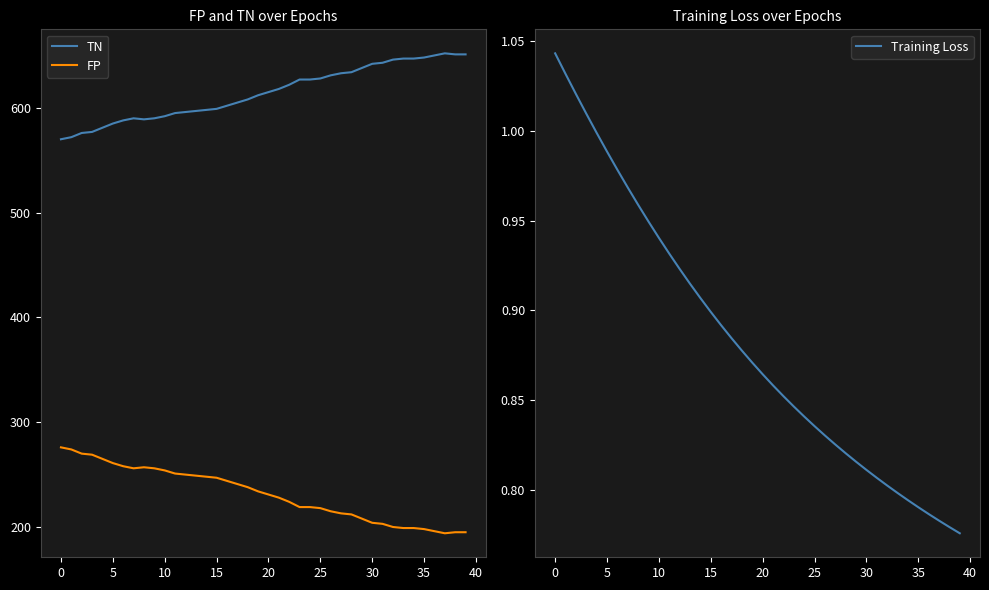

What is the label of the 24th point from the right?

16